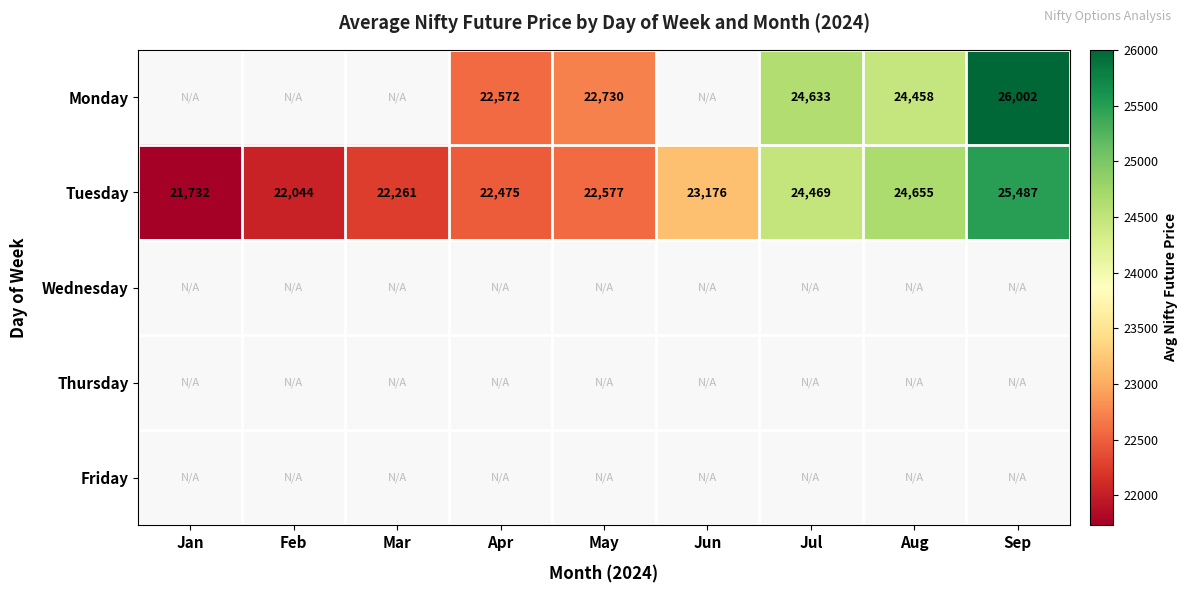

The value of Tuesday at May is 31215.5. True or false?

False